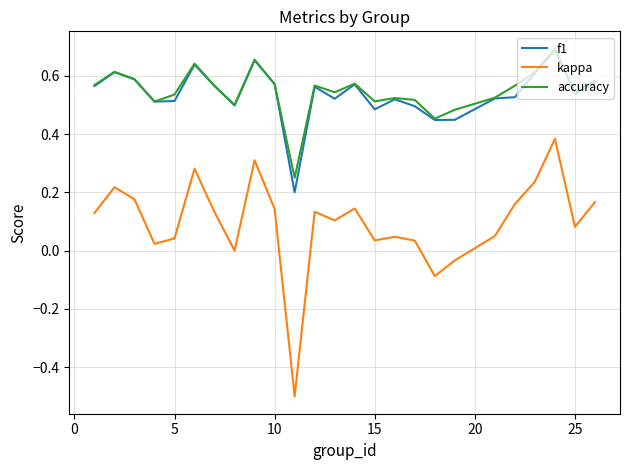

Which series has the largest range (max minus min)?

kappa